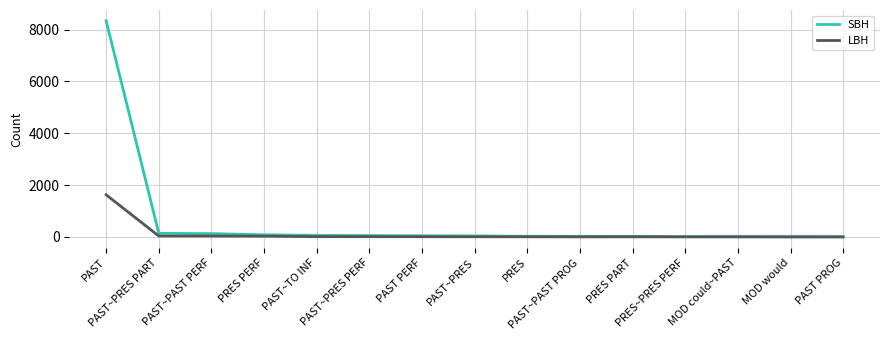

At which category is the sum across all series the highest?

PAST